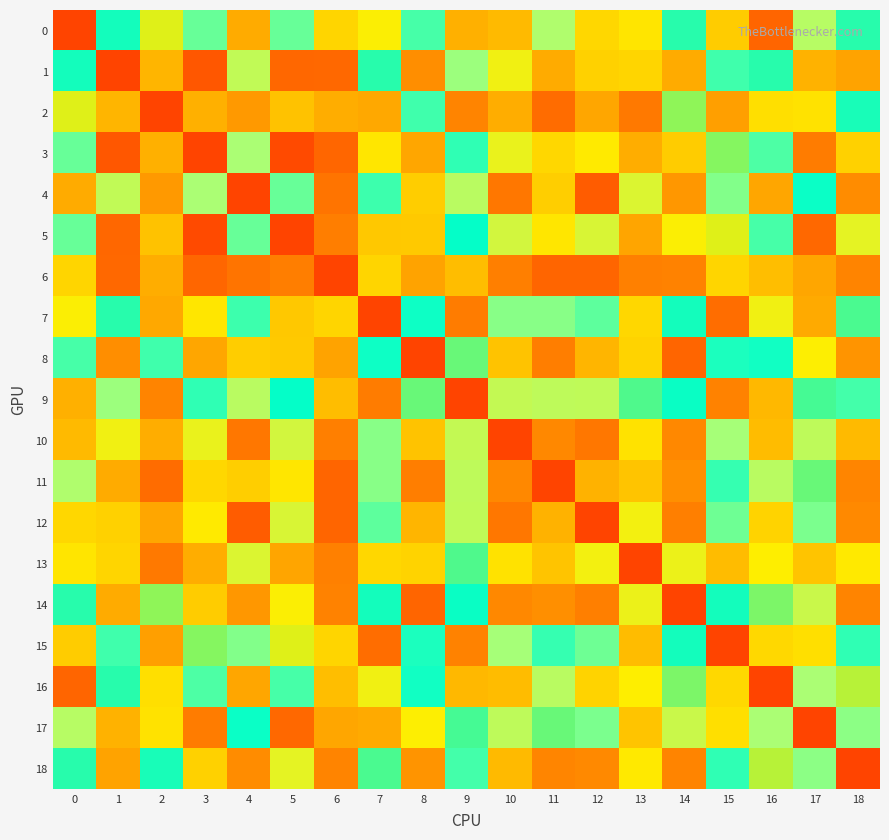

Rank the series by their maximum value, from lowest to highest.

0, 1, 2, 3, 4, 5, 6, 7, 8, 9, 10, 11, 12, 13, 14, 15, 16, 17, 18